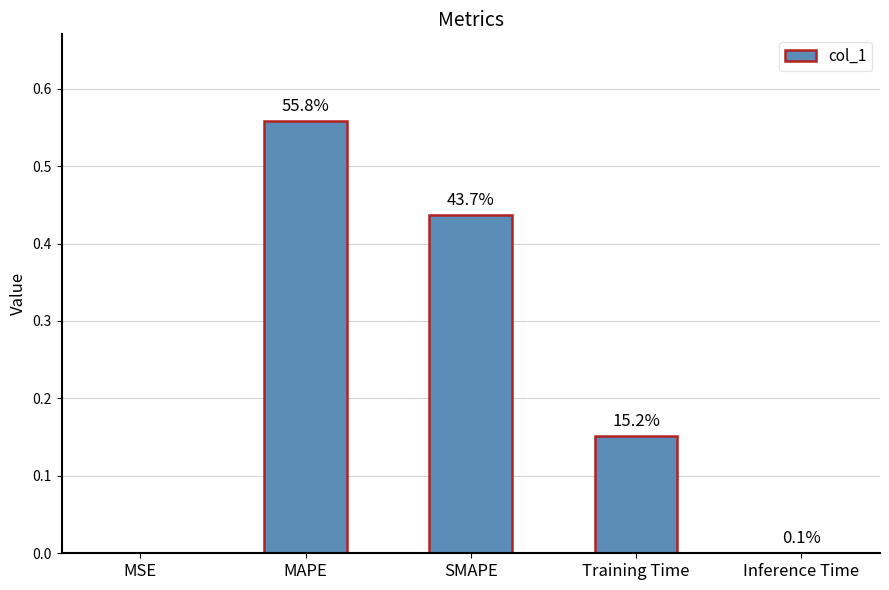

What is the greatest value displayed?

0.6